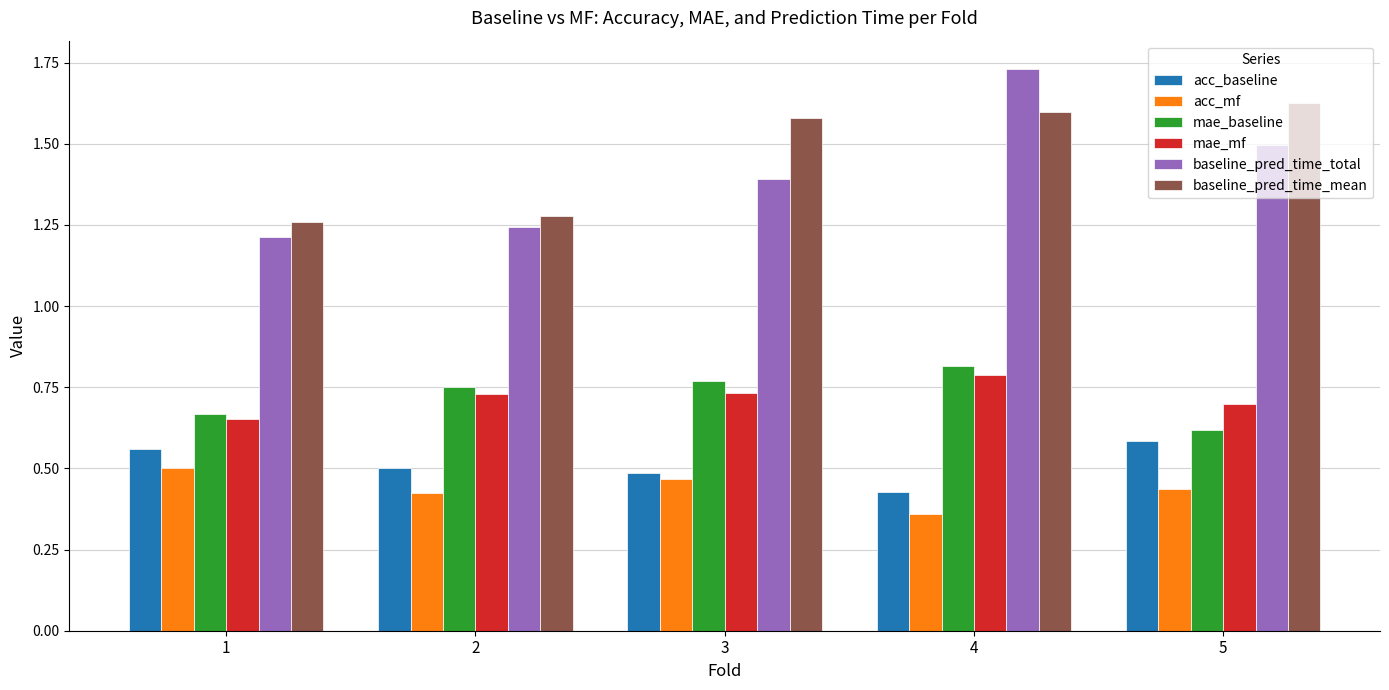

Is it true that mae_baseline equals 0.4 at 2?

False